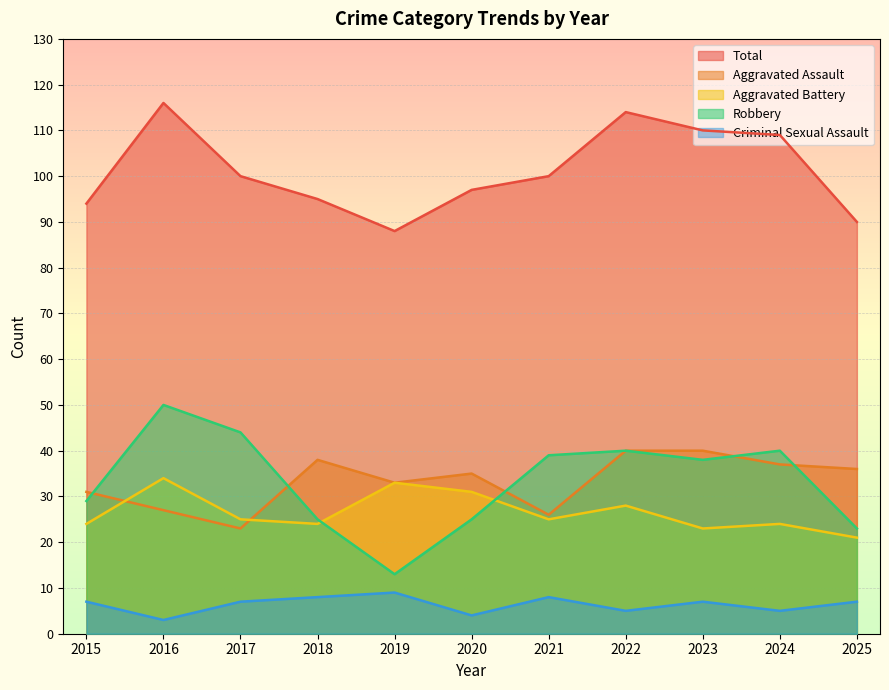

How many interior local peaks does the Total series have?

2